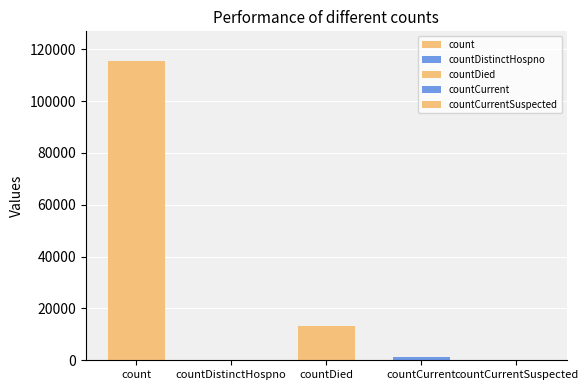

List the labels in order of value, largest first.

count, countDied, countCurrent, countDistinctHospno, countCurrentSuspected